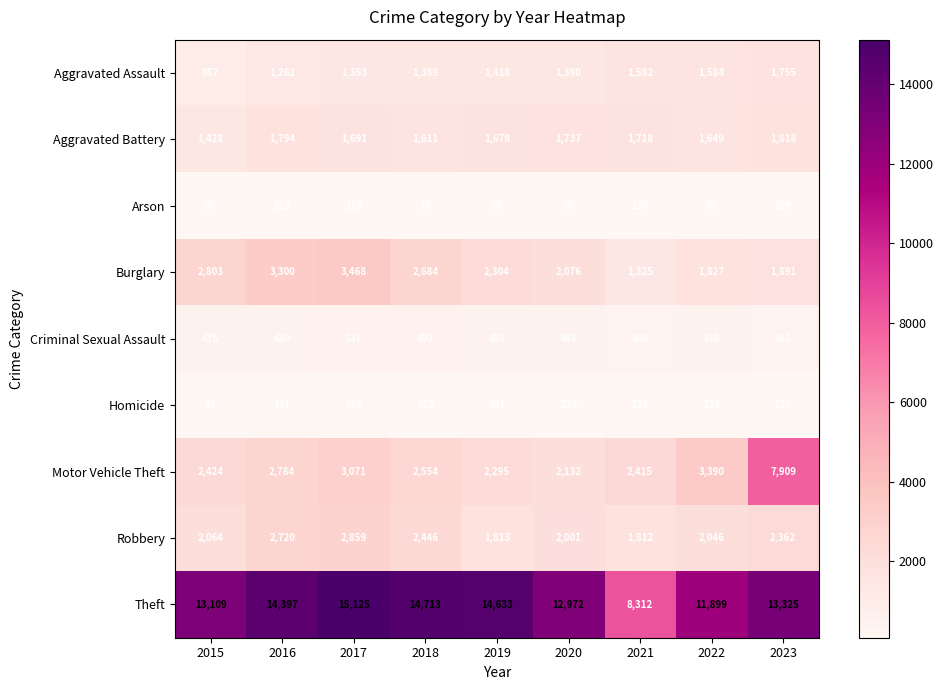

Where is Aggravated Battery nearest to the value 1623?

2018